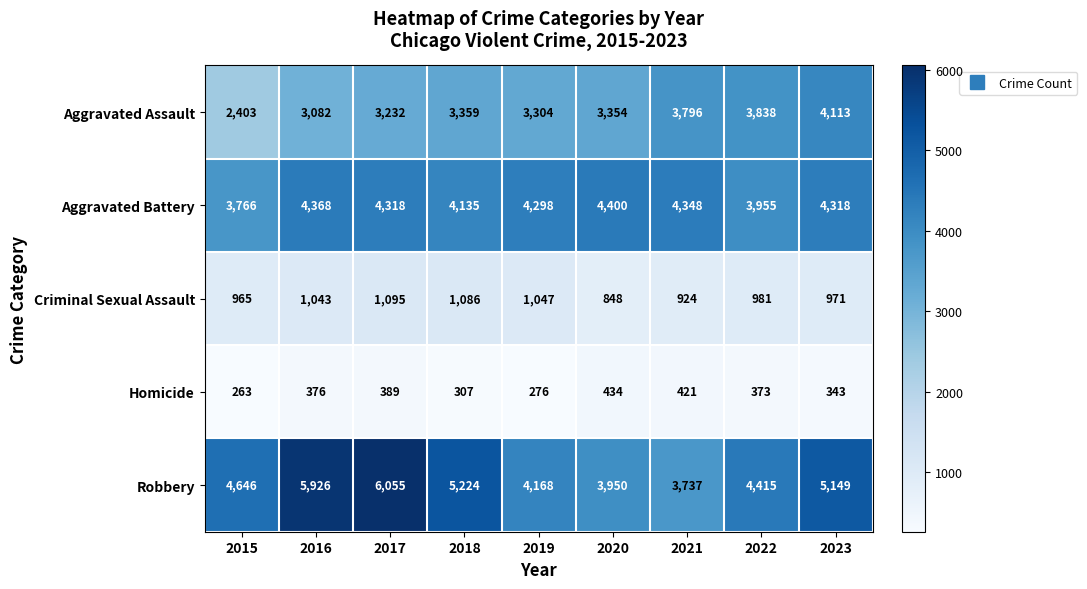

What is the maximum value shown in the chart?

6055